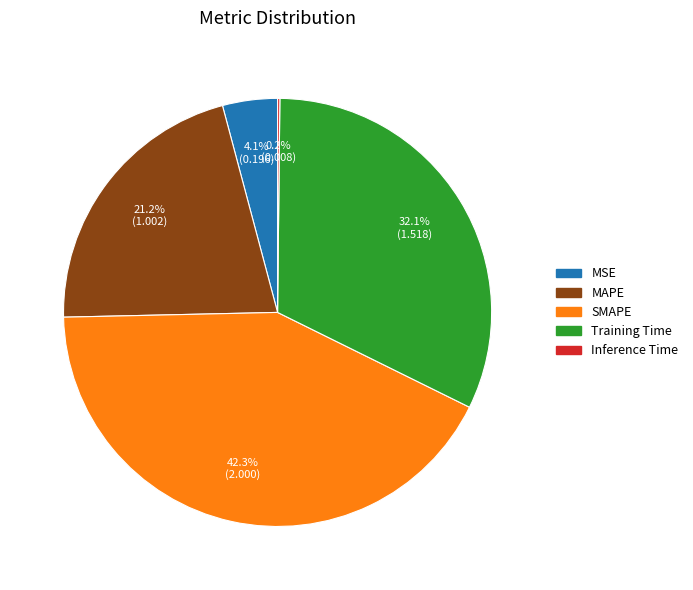

Do SMAPE and Training Time together represent more than half of the pie?

Yes